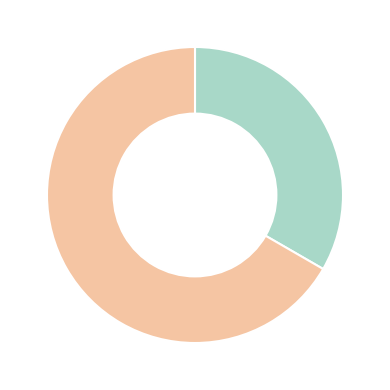

How many slices are in this pie chart?

2